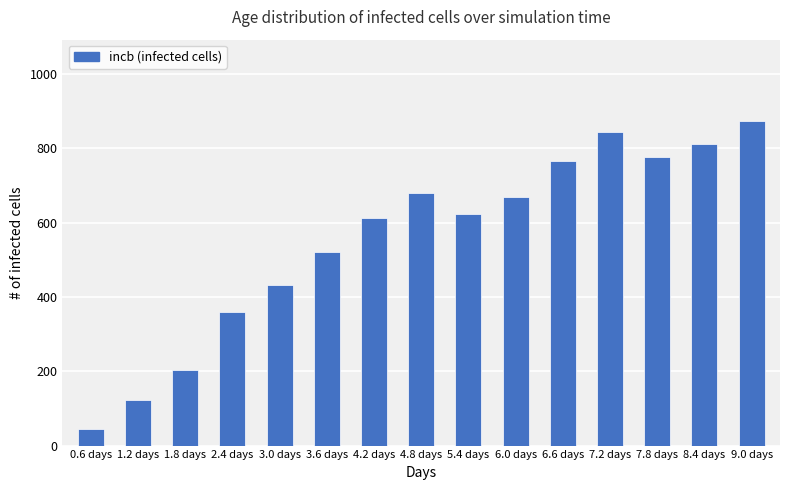

What is the sum of the values at 1.2 days and 5.4 days?

746